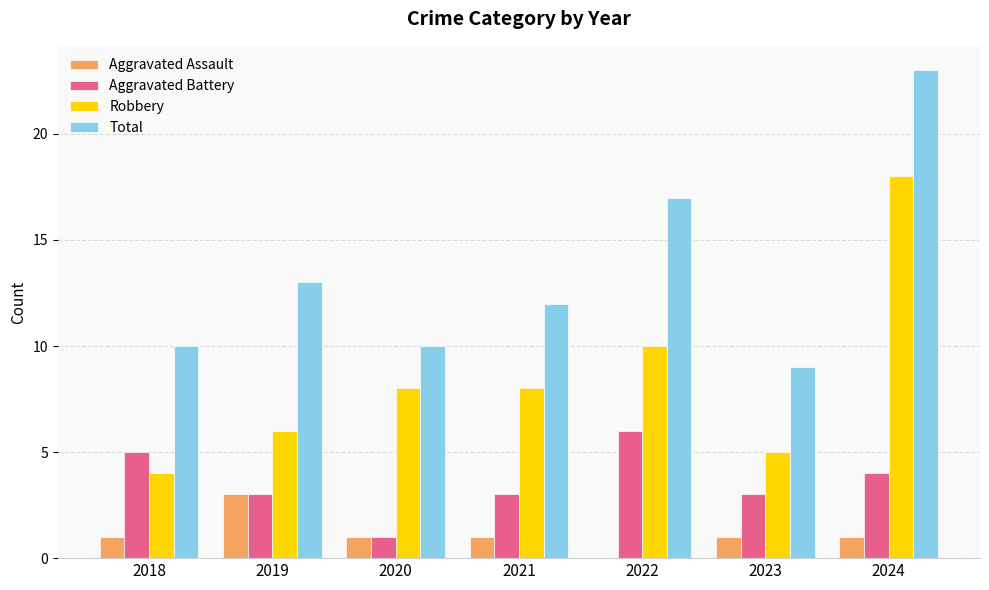

The Aggravated Battery series shows 3 at 2019. True or false?

True